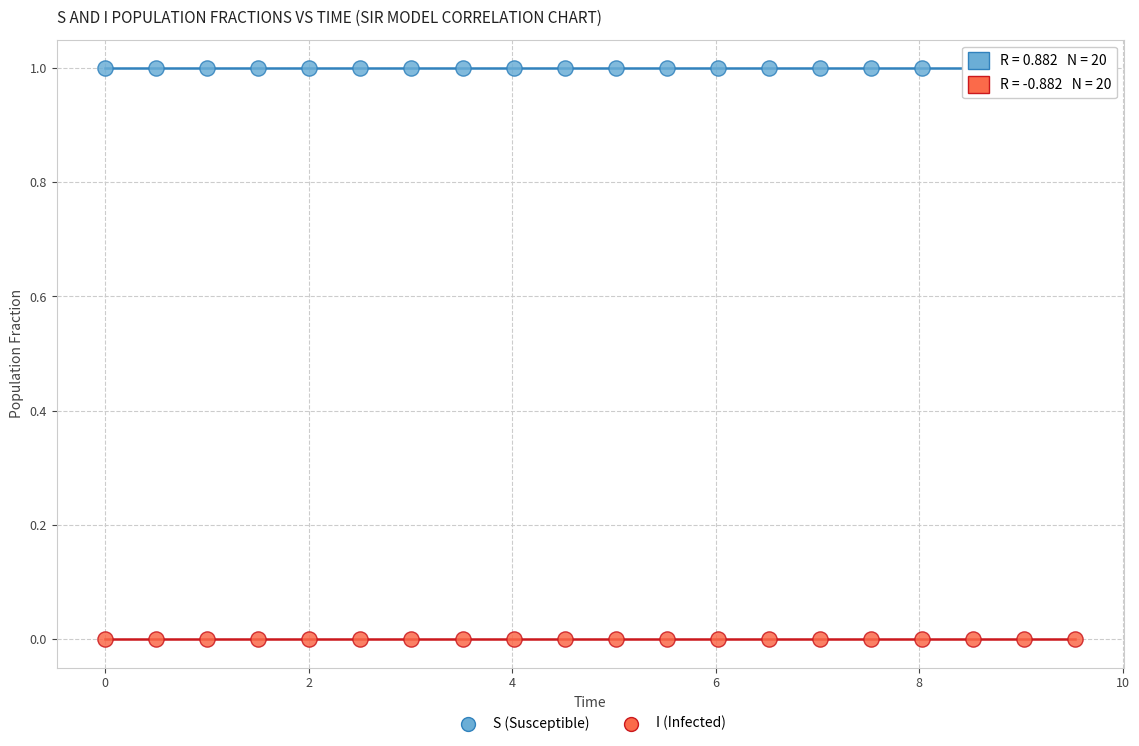

What are all the series names shown in the legend?

S (Susceptible), I (Infected)